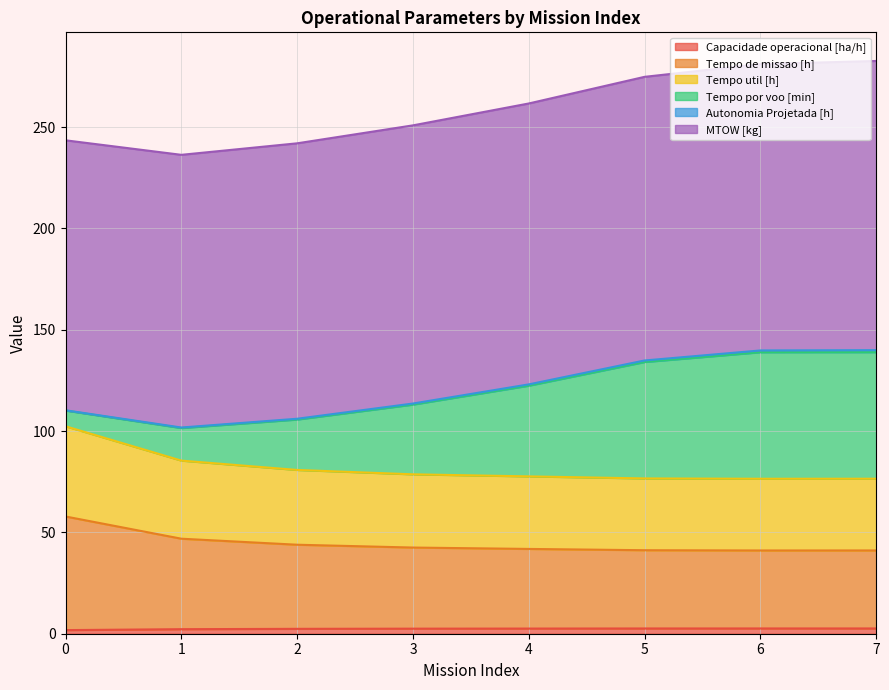

The Tempo de missao [h] series shows 24.6 at 4. True or false?

False